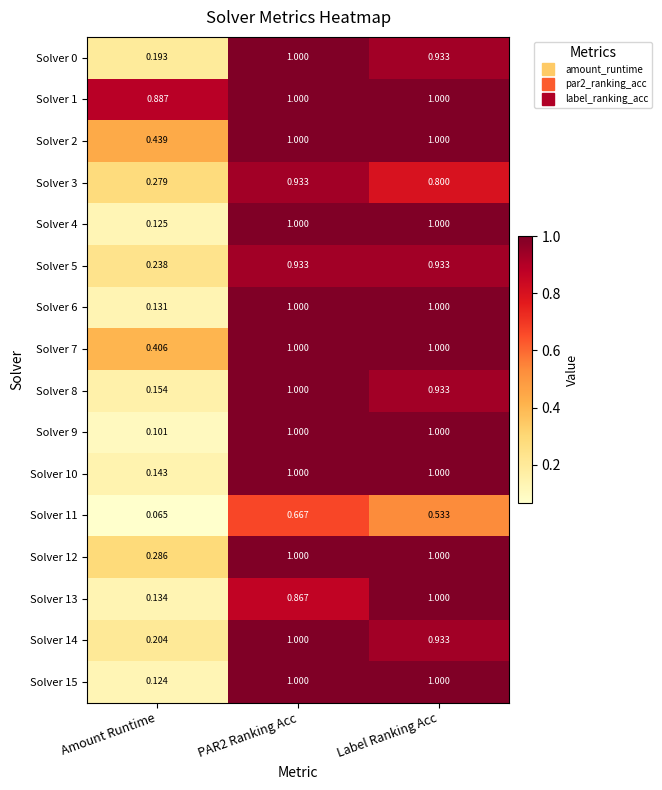

Which series changed the most between Amount Runtime and PAR2 Ranking Acc?

Solver 9